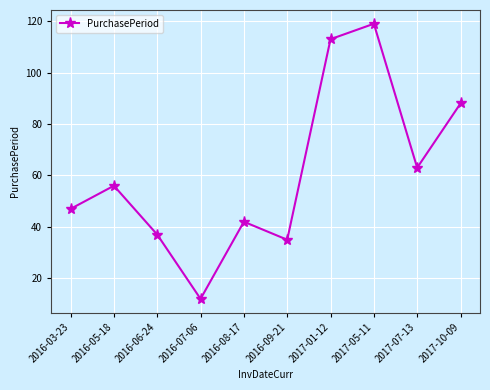

How many lines are shown in the chart?

1